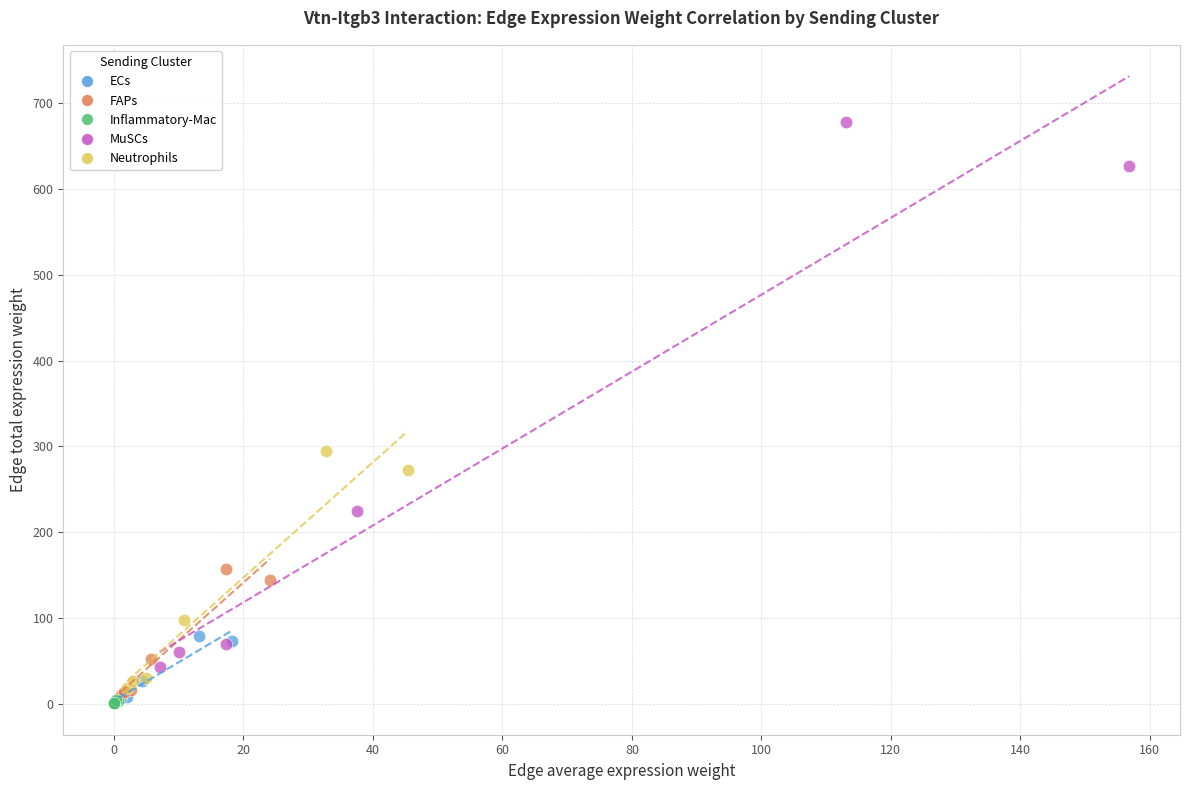

What are all the series names shown in the legend?

ECs, FAPs, Inflammatory-Mac, MuSCs, Neutrophils